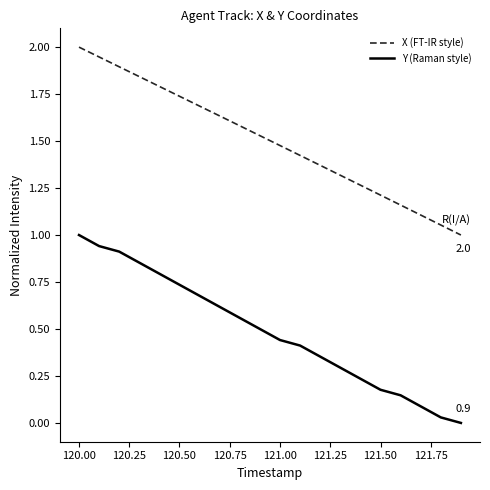

True or false: Y (Raman style) and X (FT-IR style) cross at least once.

False